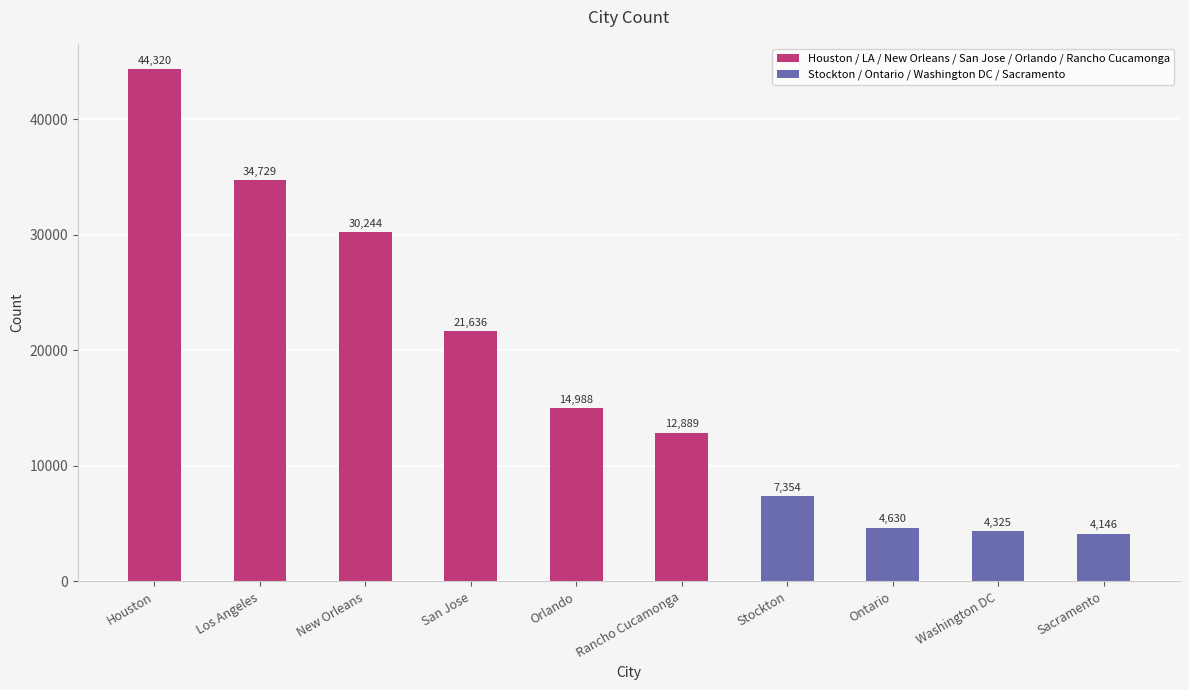

At which category does the chart reach its peak across all series?

Houston